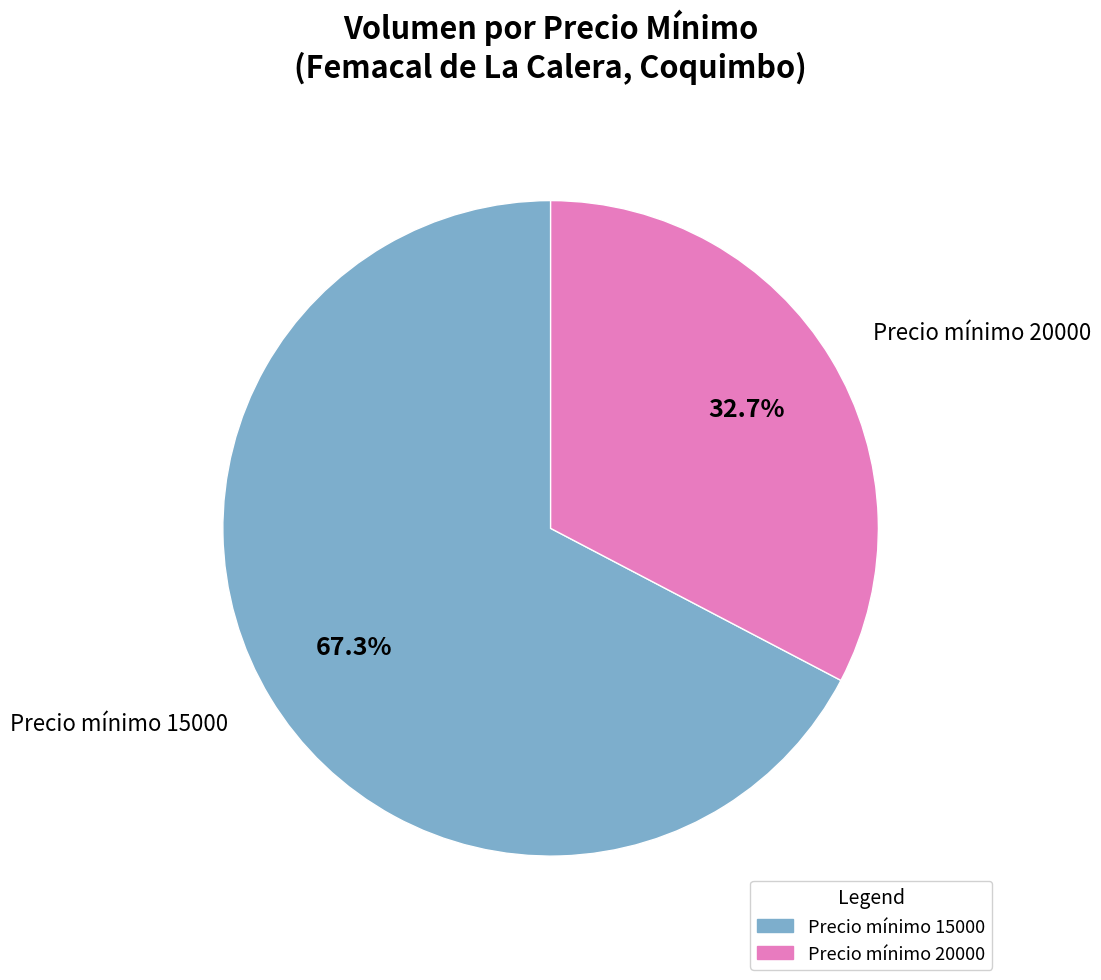

Count the number of slices in the pie.

2